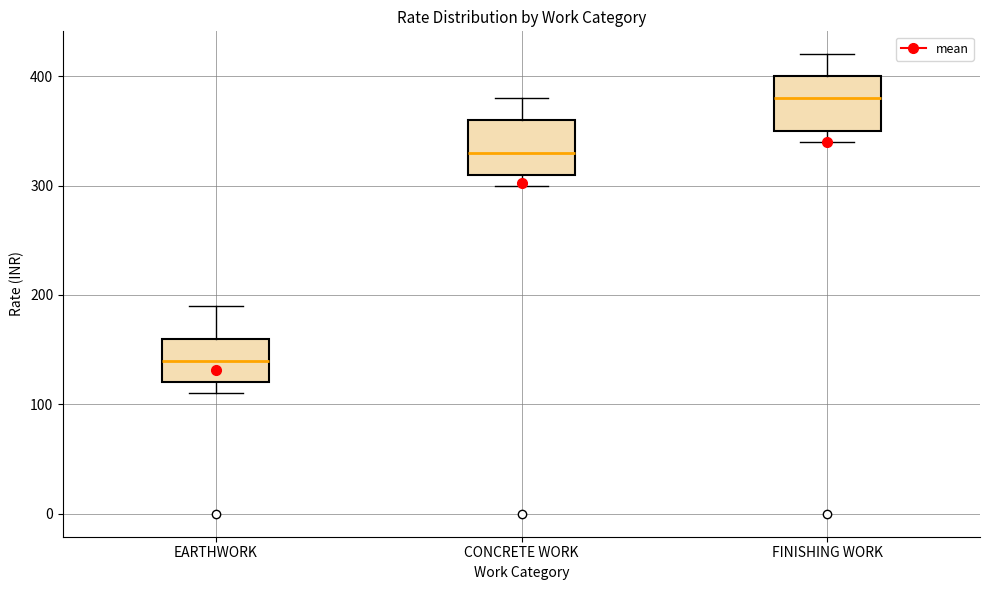

Reading left to right, transcribe this box plot: for each box, give where its median line is, the range the box spans, and where its two whiskers end, as read against the y-axis. The values are not printed on the chart, so give them approximately, as read against the axis.

EARTHWORK: median 140, box 120 to 160, whiskers 110 to 190
CONCRETE WORK: median 330, box 310 to 360, whiskers 300 to 380
FINISHING WORK: median 380, box 350 to 400, whiskers 340 to 420